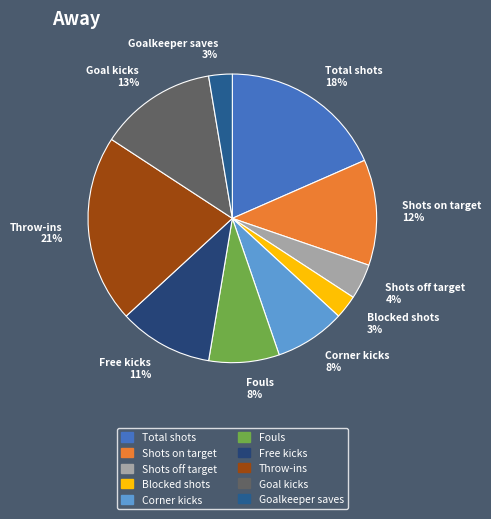

Combined, do Total shots 18% and Free kicks 11% account for over 50%?

No